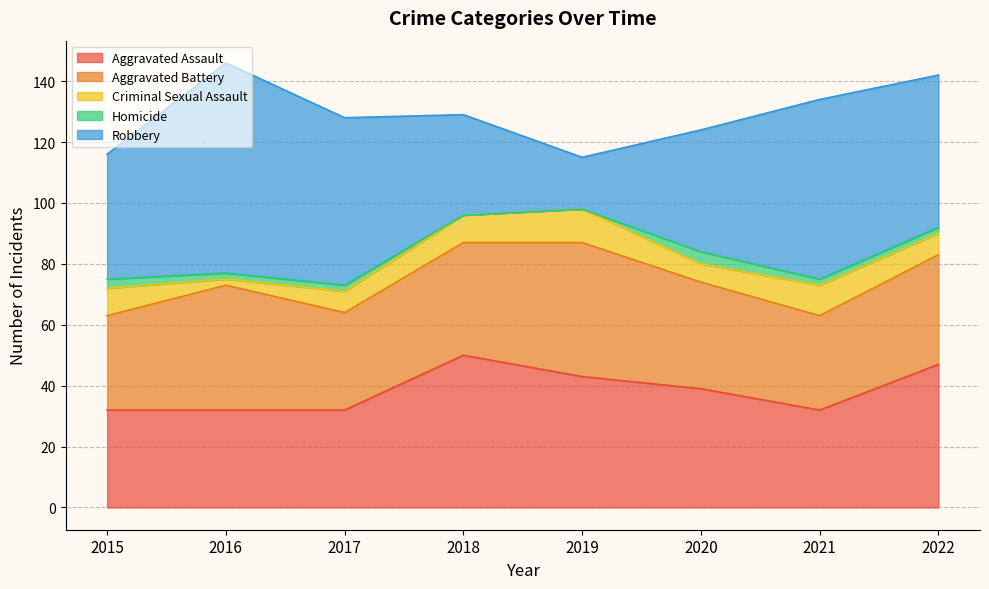

What is the difference between the highest and lowest values at 2020?

36